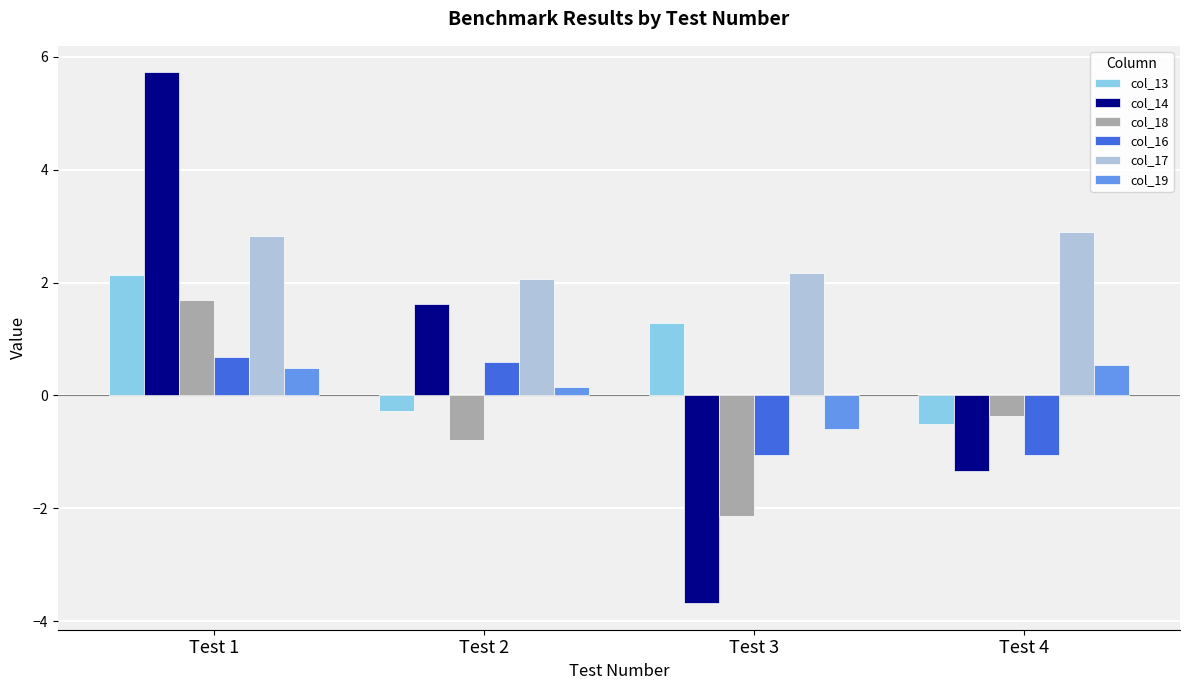

What is the sum of the col_19 values at Test 1 and Test 2?

0.6